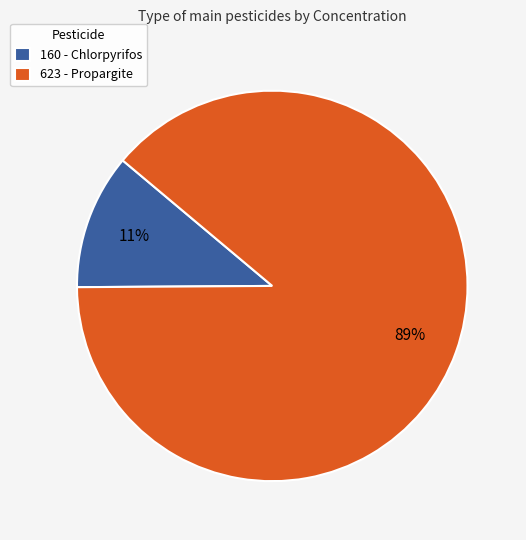

To the nearest percent, what portion does 623 - Propargite represent?

89%